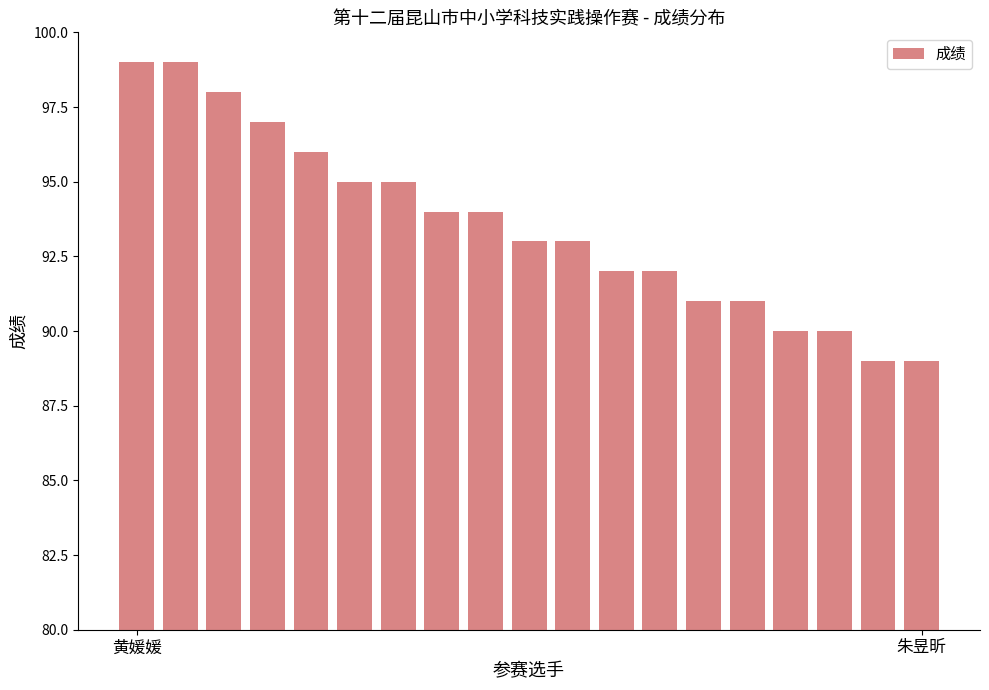

How many series are shown in this chart?

1